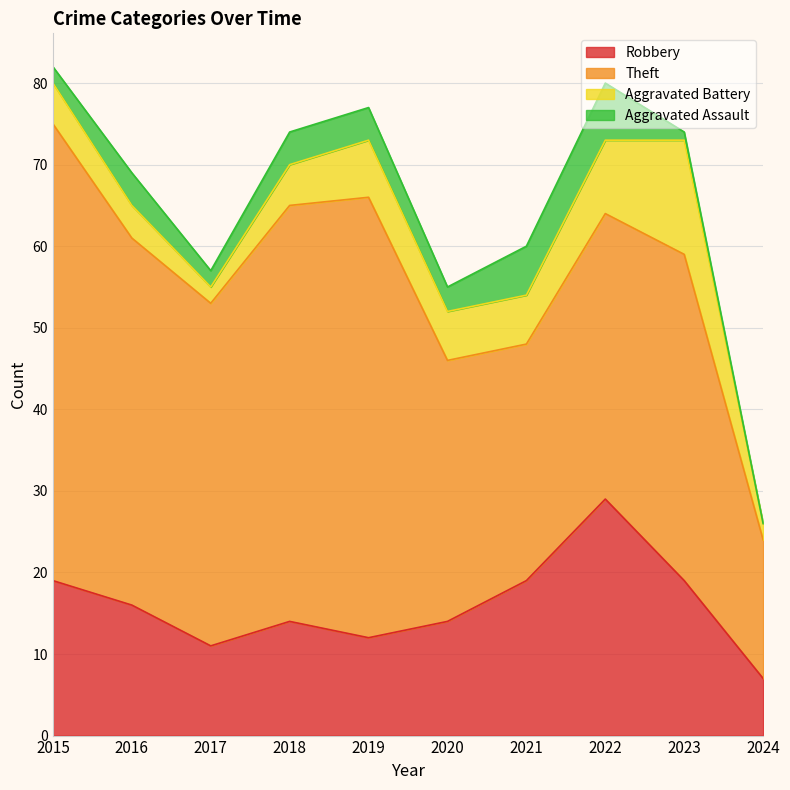

What value does the Theft series have at 2015?

56